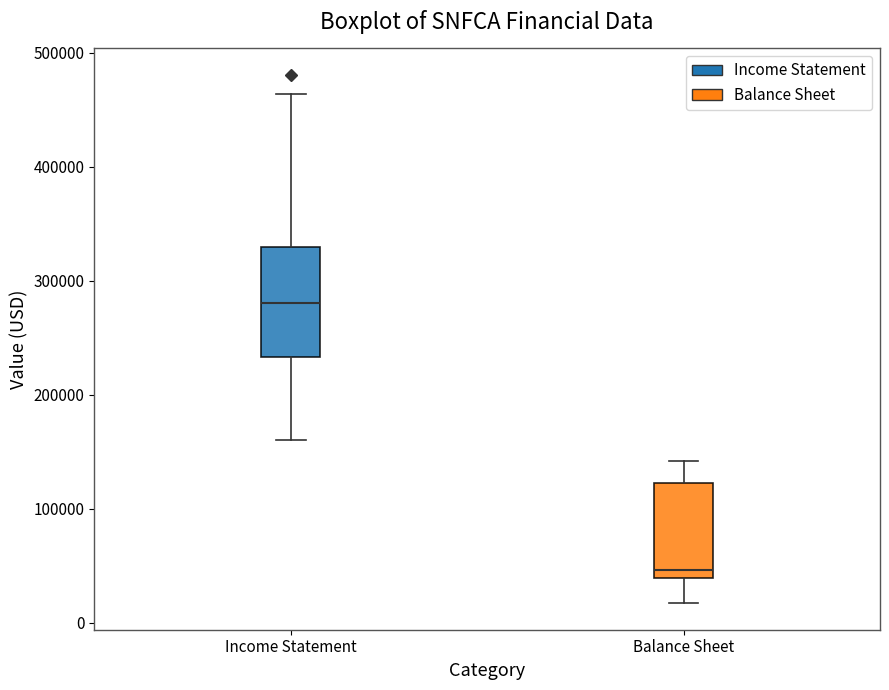

Reading left to right, transcribe this box plot: for each box, give where its median line is, the range the box spans, and where its two whiskers end, as read against the y-axis. The values are not printed on the chart, so give them approximately, as read against the axis.

Income Statement: median 280000, box 230000 to 330000, whiskers 160000 to 460000
Balance Sheet: median 50000, box 40000 to 120000, whiskers 20000 to 140000